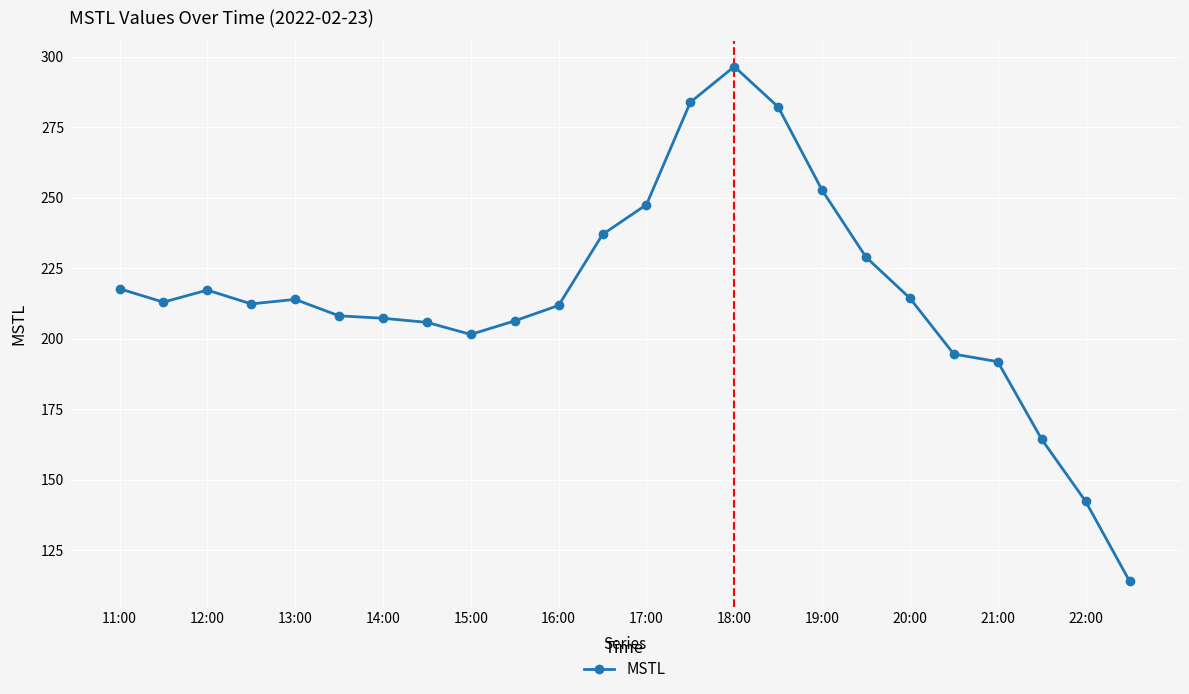

How many lines are shown in the chart?

1